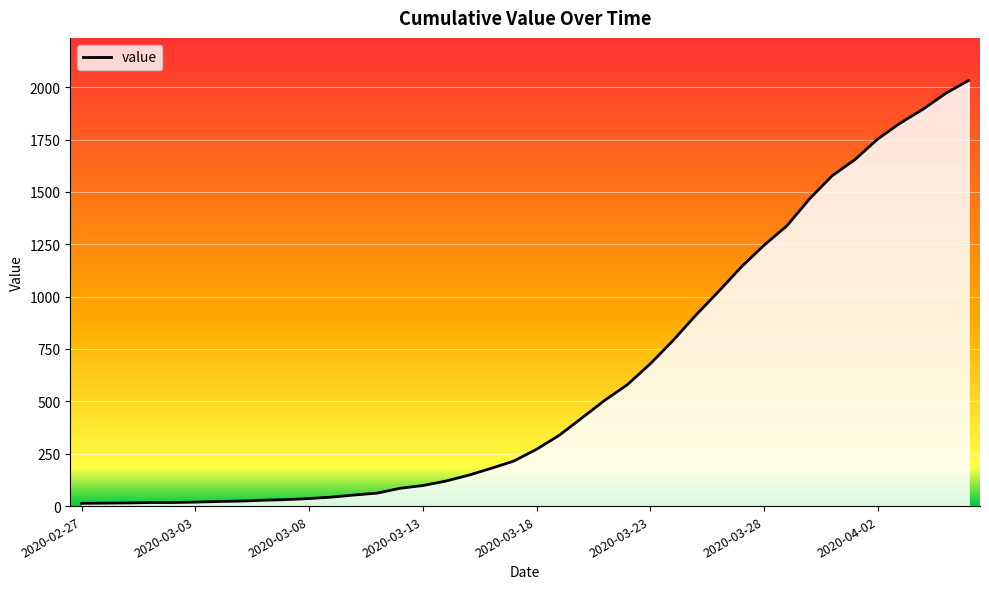

Is it true that the value at 14 is 138?

False